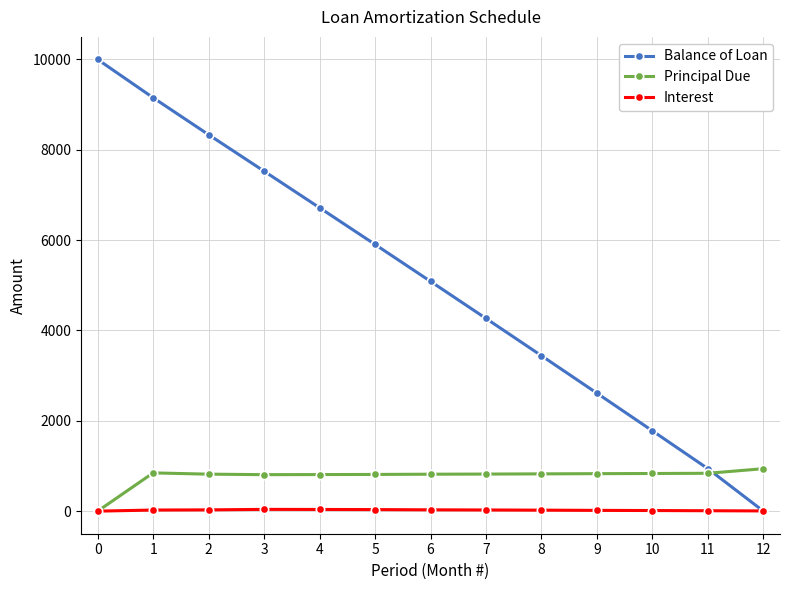

What are all the series names shown in the legend?

Balance of Loan, Principal Due, Interest